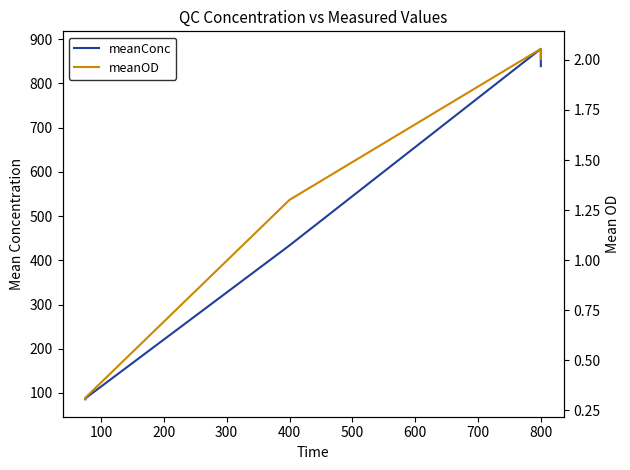

How many series are shown in this chart?

2